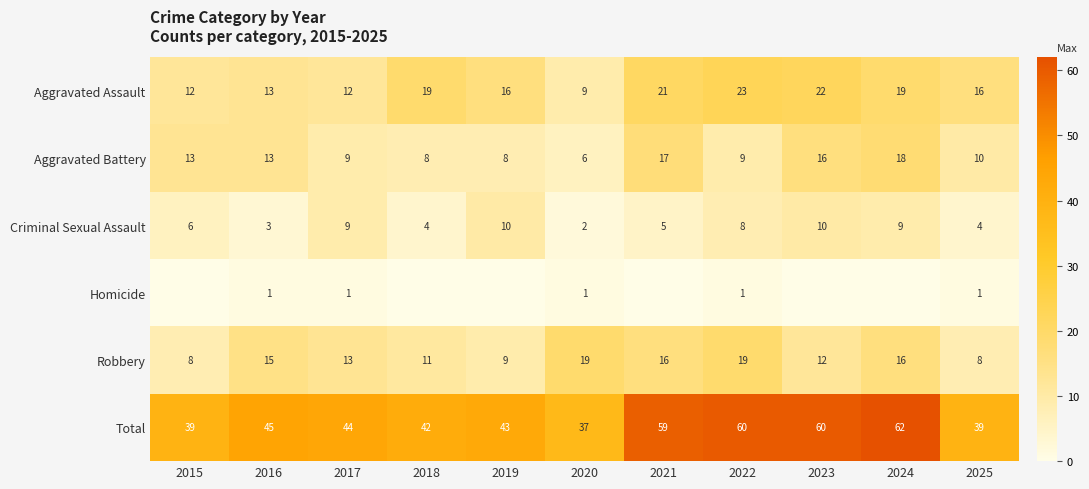

Is it true that Aggravated Assault equals 21 at 2021?

True